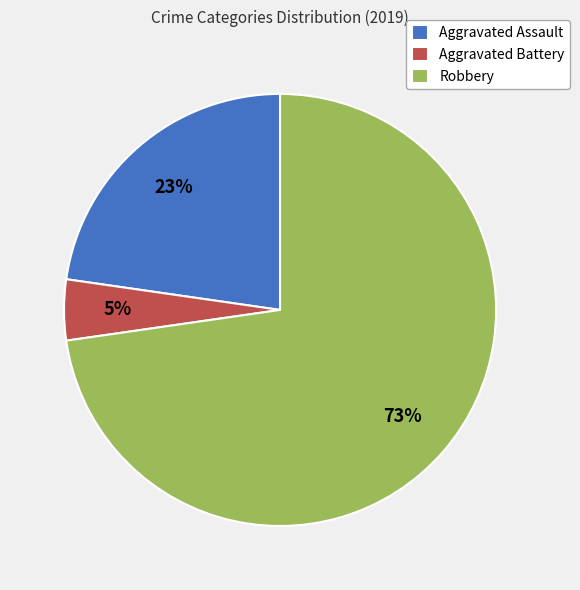

To the nearest percent, what is the combined percentage of Aggravated Assault and Robbery?

95%